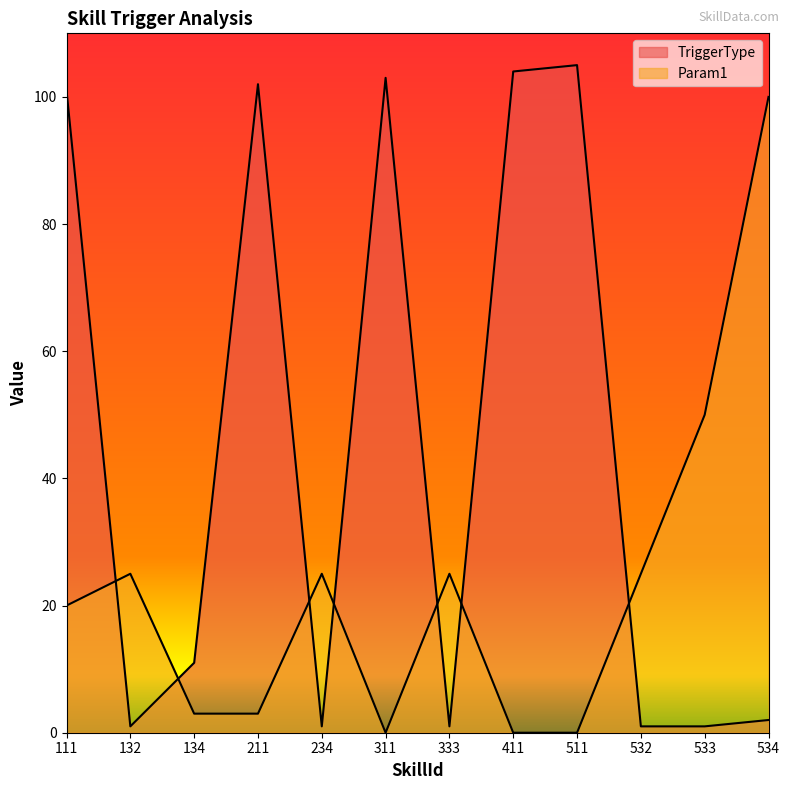

What value does the TriggerType series have at 511?

105